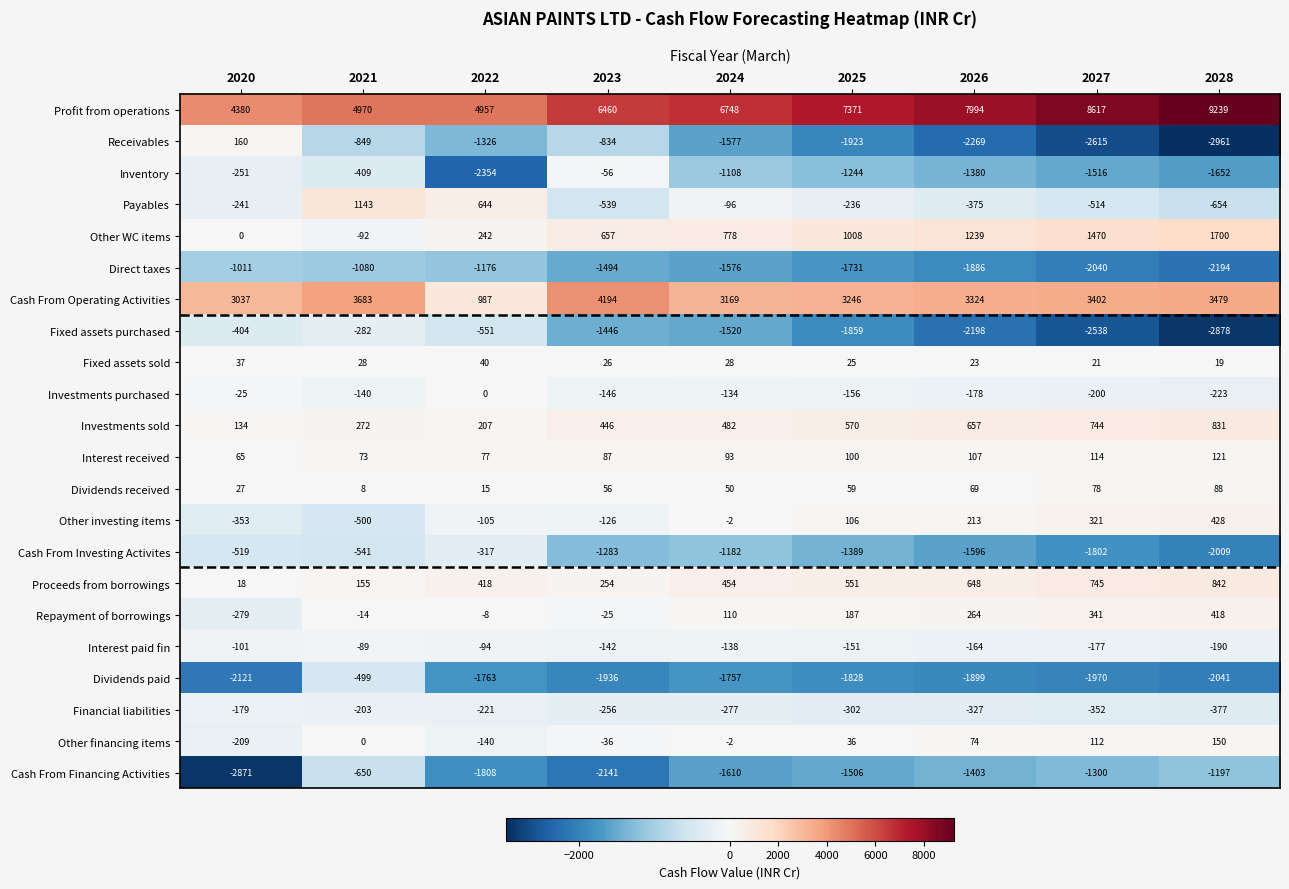

At 2021, list the series in order from largest to smallest.

Profit from operations, Cash From Operating Activities, Payables, Investments sold, Proceeds from borrowings, Interest received, Fixed assets sold, Dividends received, Other financing items, Repayment of borrowings, Interest paid fin, Other WC items, Investments purchased, Financial liabilities, Fixed assets purchased, Inventory, Dividends paid, Other investing items, Cash From Investing Activites, Cash From Financing Activities, Receivables, Direct taxes